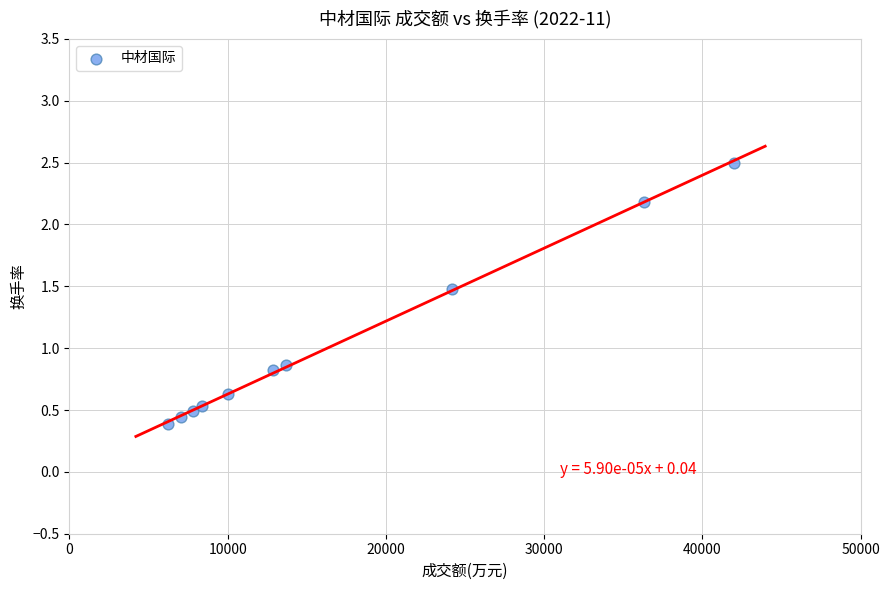

What is the average Y value?

1.0